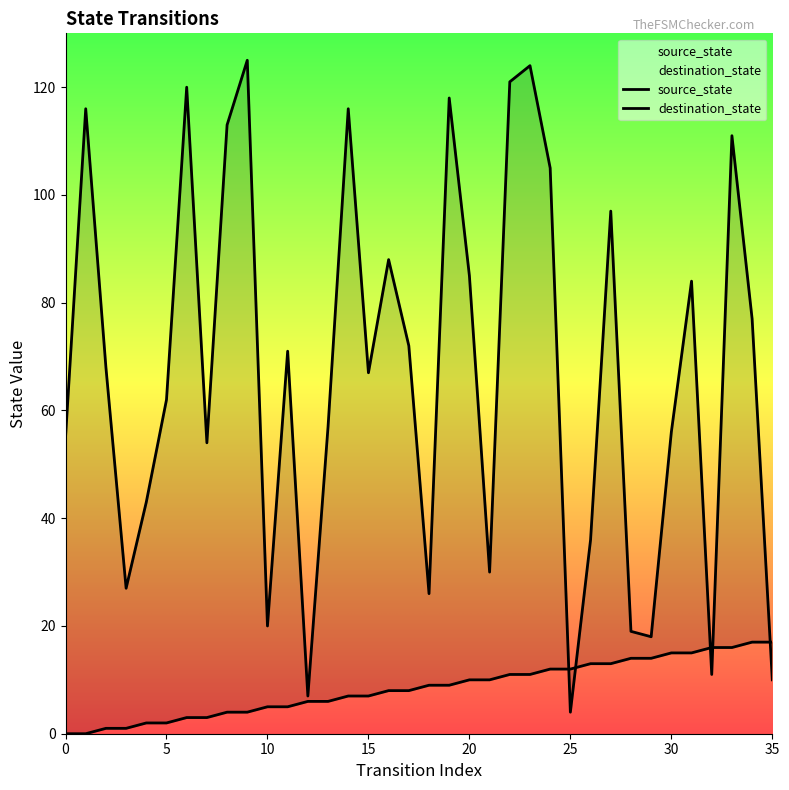

What is the greatest value displayed?

125